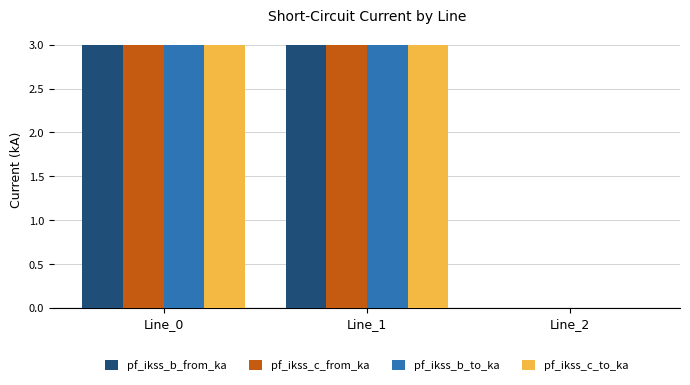

What is the difference between the pf_ikss_b_from_ka values at Line_2 and Line_0?

3.0